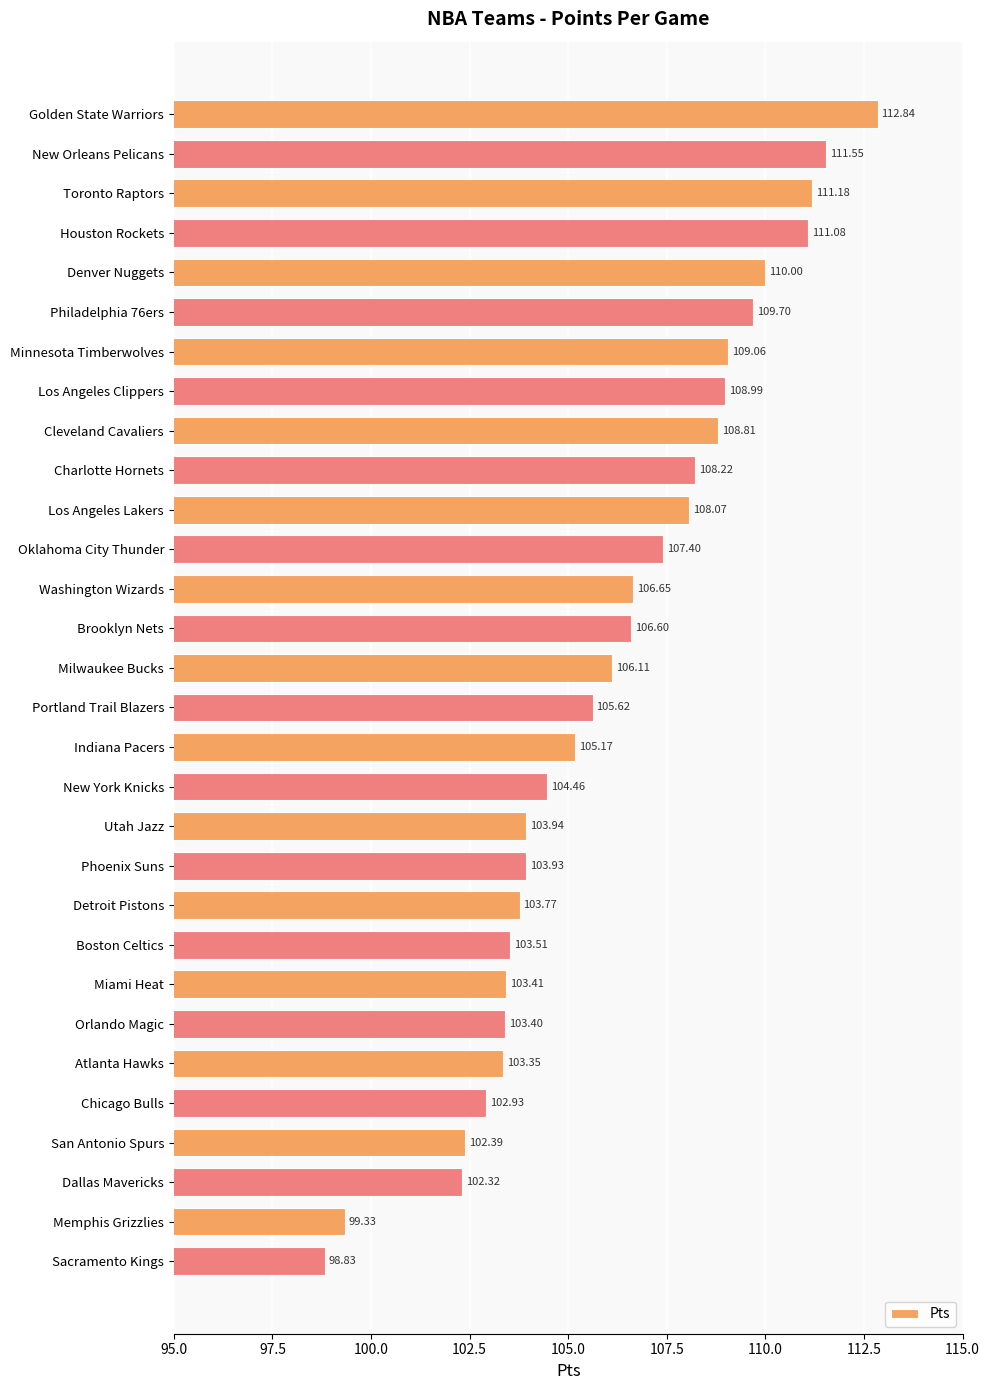

Where is the data nearest to the value 105?

Indiana Pacers